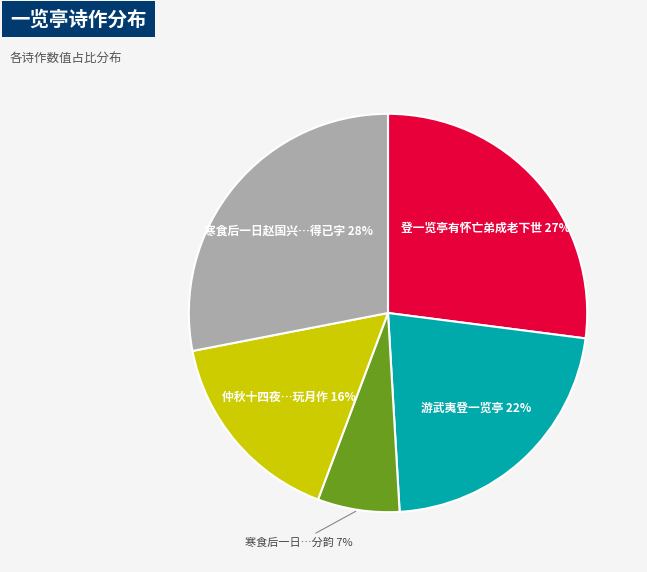

Which slice is the smallest?

寒食后一日…分韵